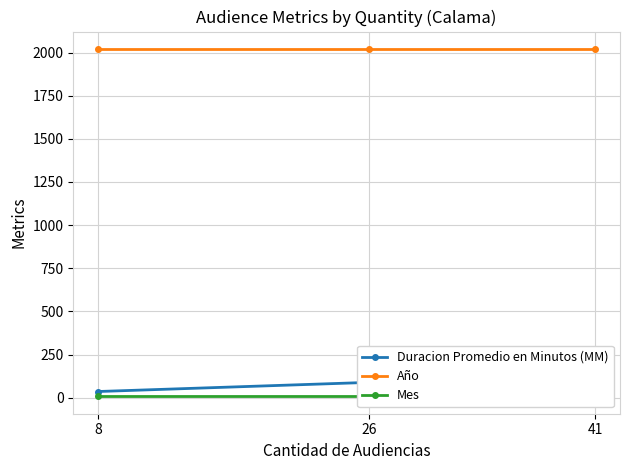

Rank the categories by Mes value from highest to lowest.

41, 26, 8